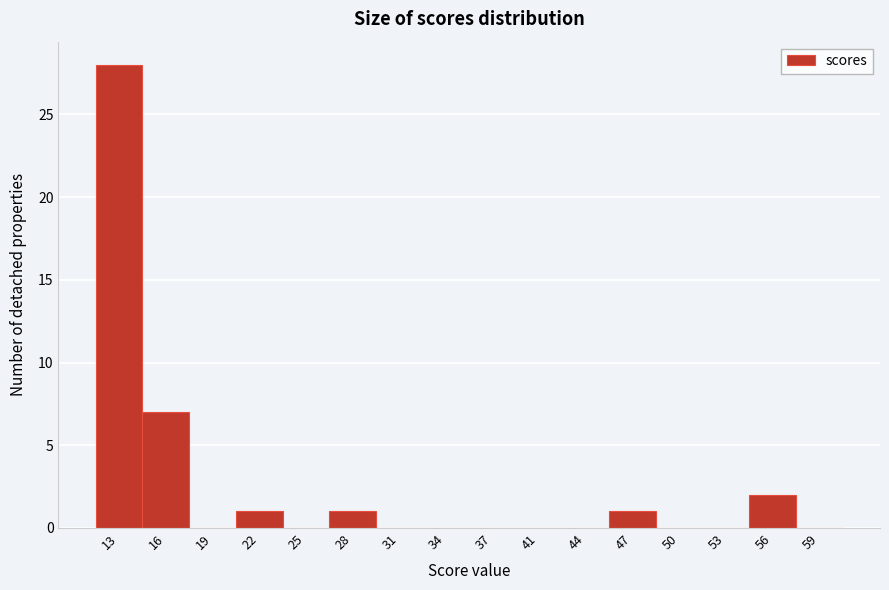

Reading right to left, list all the values displayed in this chart.

59=0	56=2	53=0	50=0	47=1	44=0	41=0	37=0	34=0	31=0	28=1	25=0	22=1	19=0	16=7	13=28